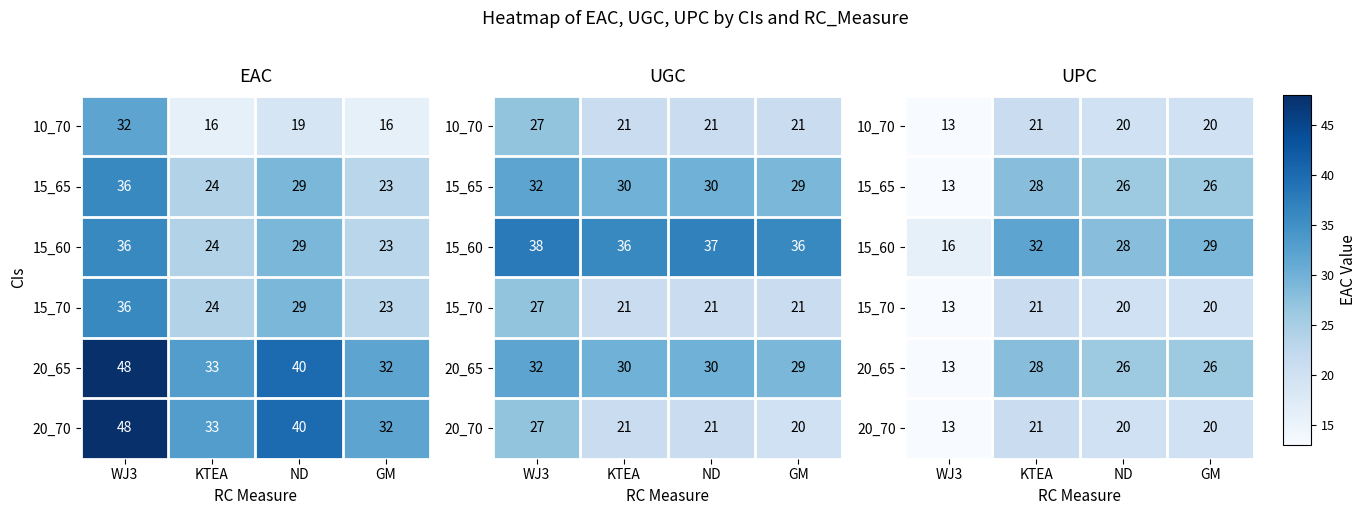

True or false: 15_70 has a value of 20 at ND.

True